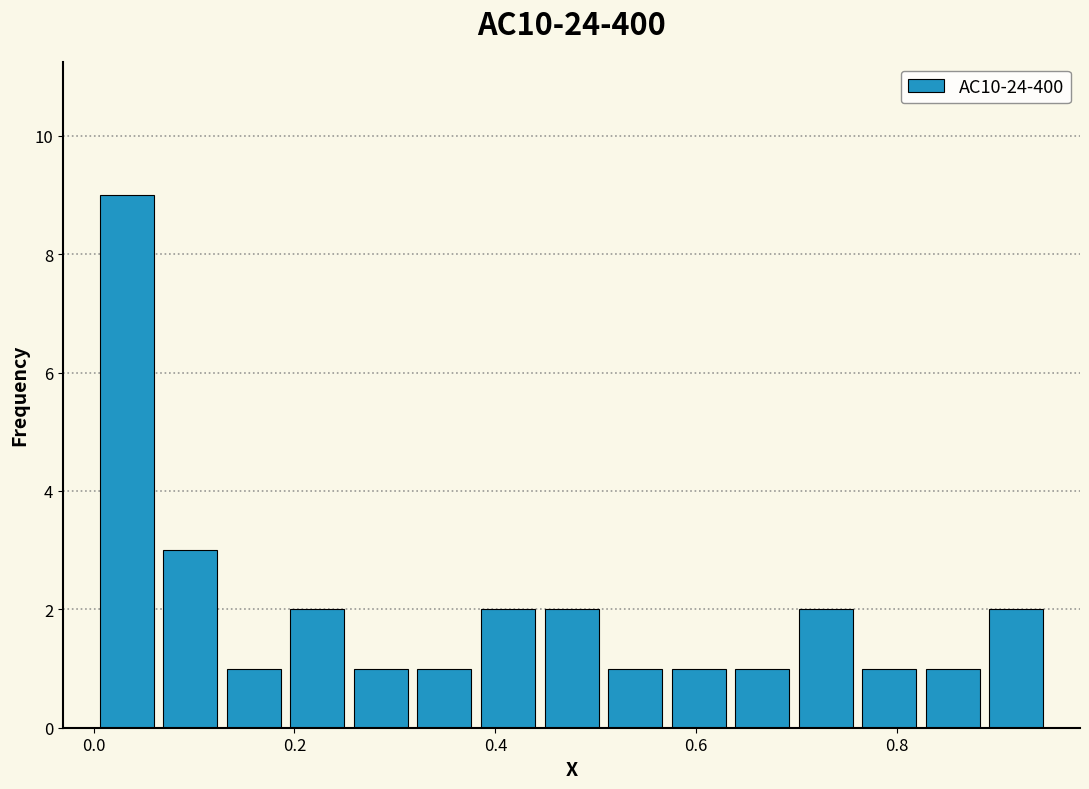

Around what value on the x-axis is the tallest bar? Give the approximate position of its centre, as read against the axis.

0.04